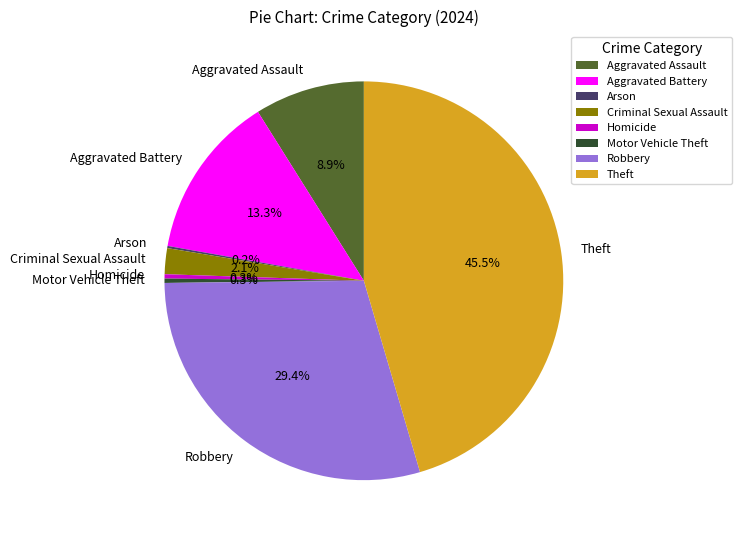

Which has a higher value, Aggravated Battery or Theft?

Theft